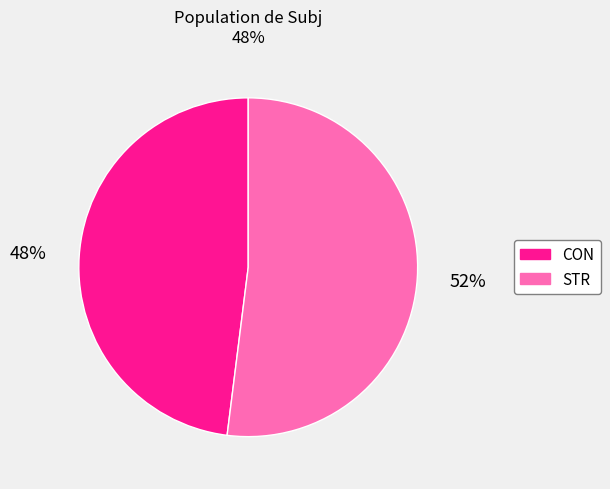

Is it true that STR is 63% of the pie?

False